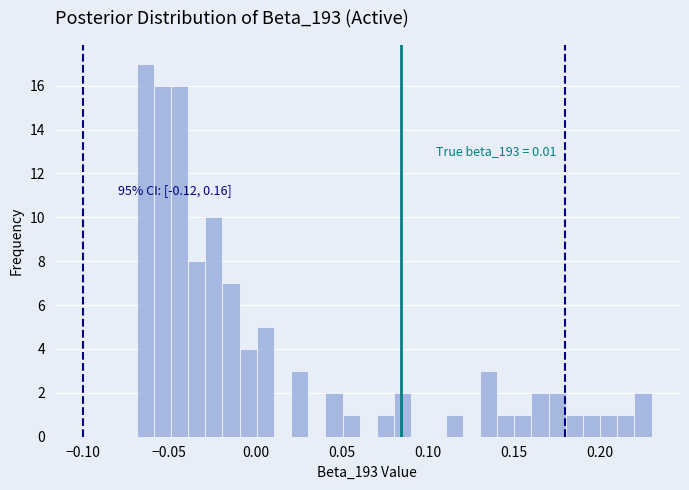

Read against the x-axis, roughly where is the centre of the tallest bar?

-0.065